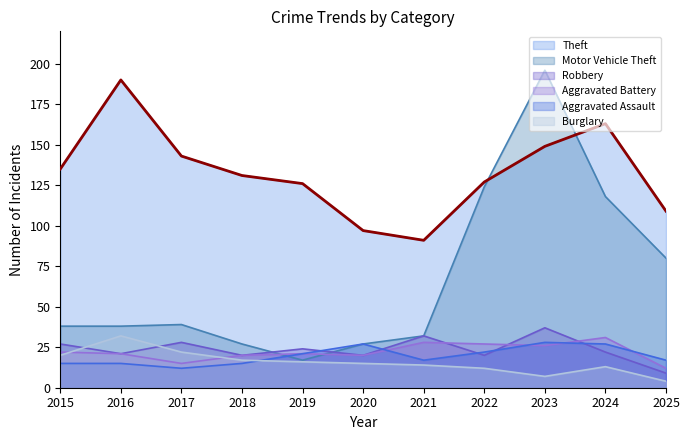

Rank the series at 2020 from highest to lowest value.

Theft, Motor Vehicle Theft, Aggravated Assault, Robbery, Aggravated Battery, Burglary